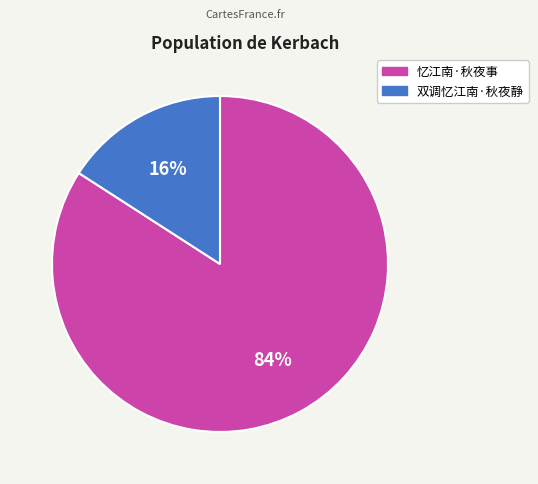

To the nearest percent, what is the difference between the largest and smallest slice percentages?

68%